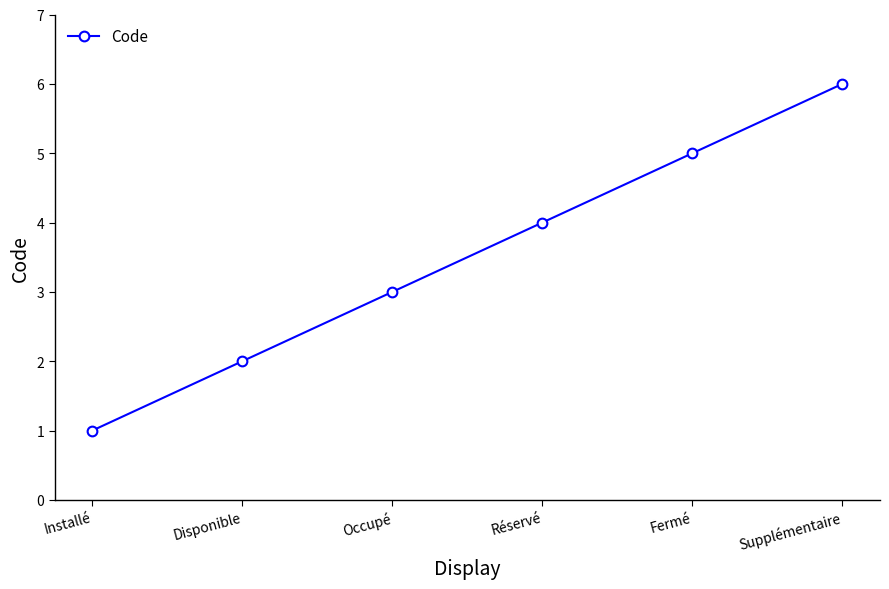

Is it true that the value at Supplémentaire is 6?

True